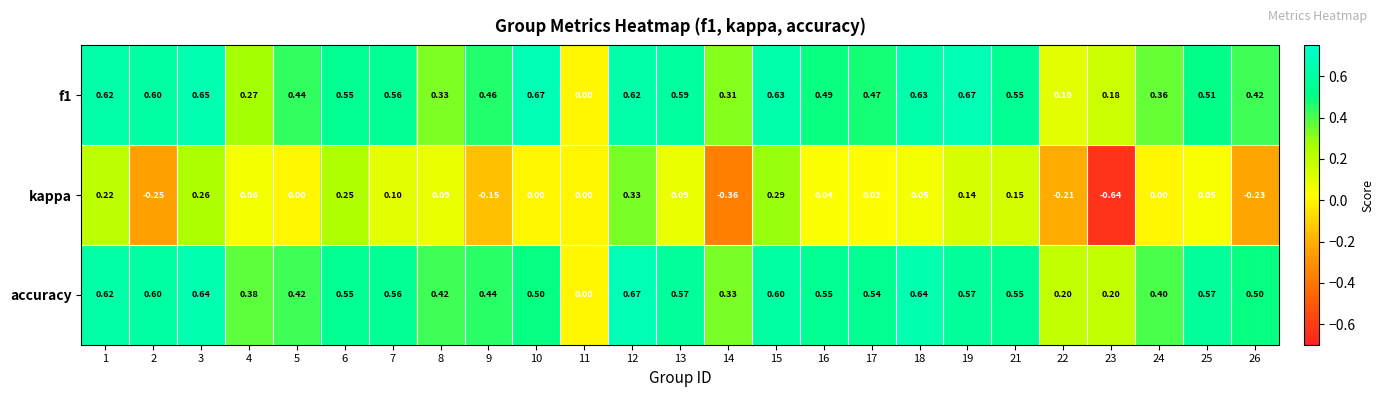

Which series has the widest spread of values?

kappa